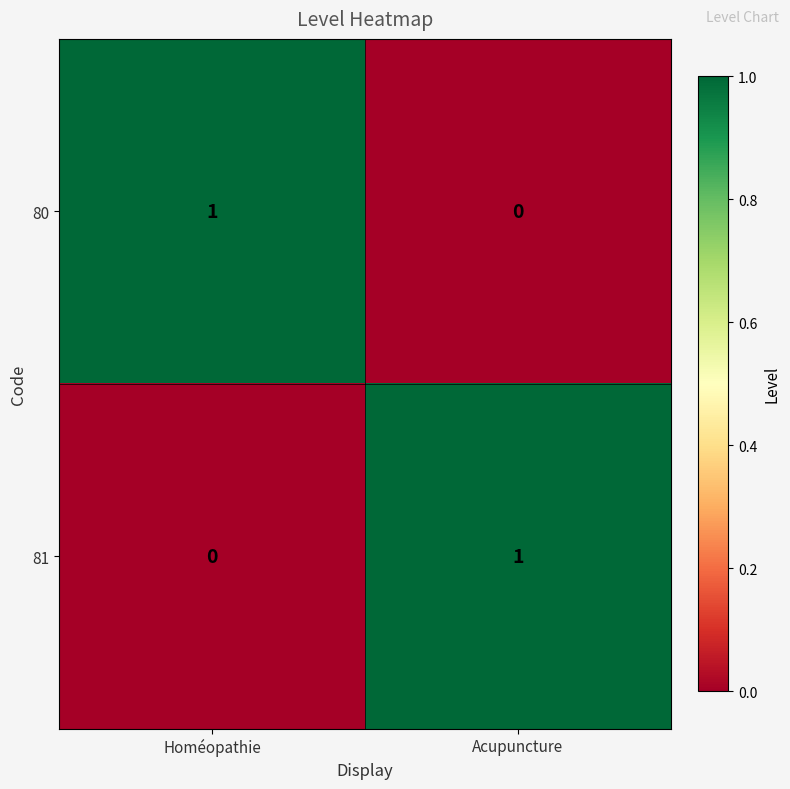

Rank the series at Homéopathie from highest to lowest value.

80, 81